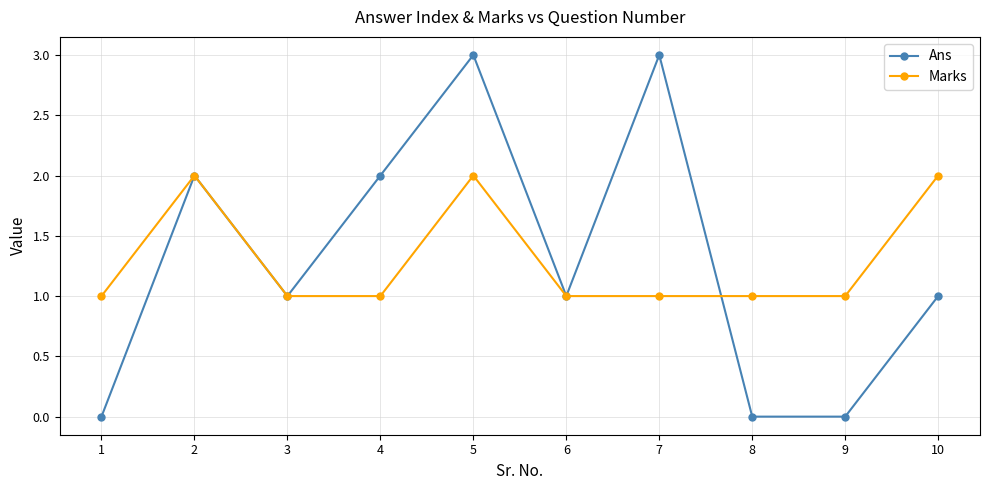

How many categories are shown in the chart?

10